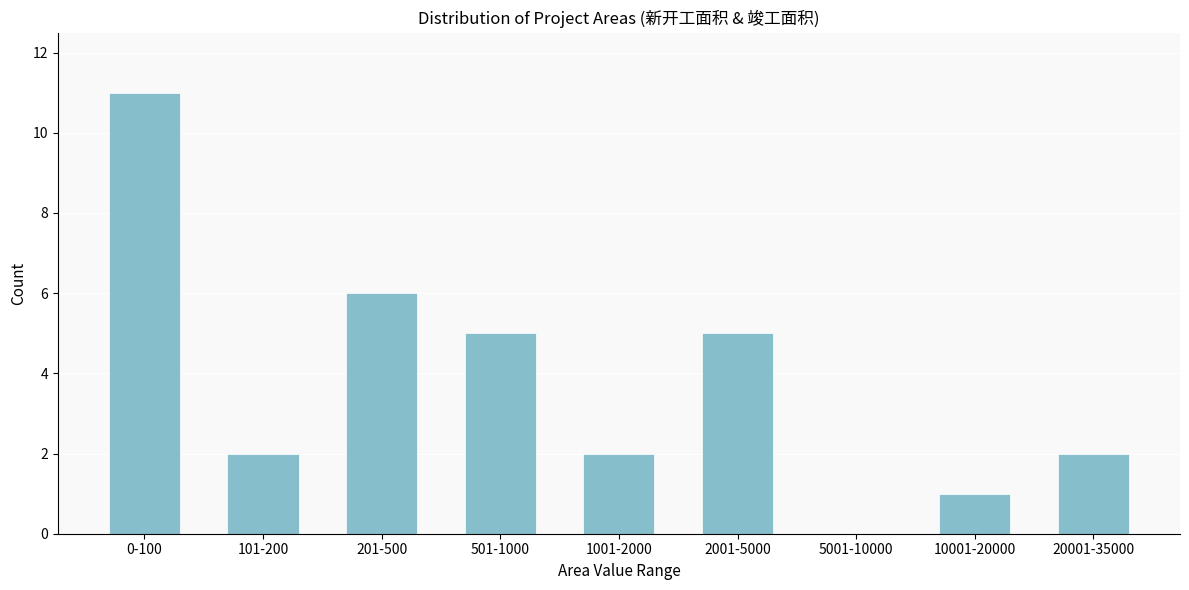

Reading left to right, what are all the values shown in this chart?

0-100=11	101-200=2	201-500=6	501-1000=5	1001-2000=2	2001-5000=5	5001-10000=0	10001-20000=1	20001-35000=2